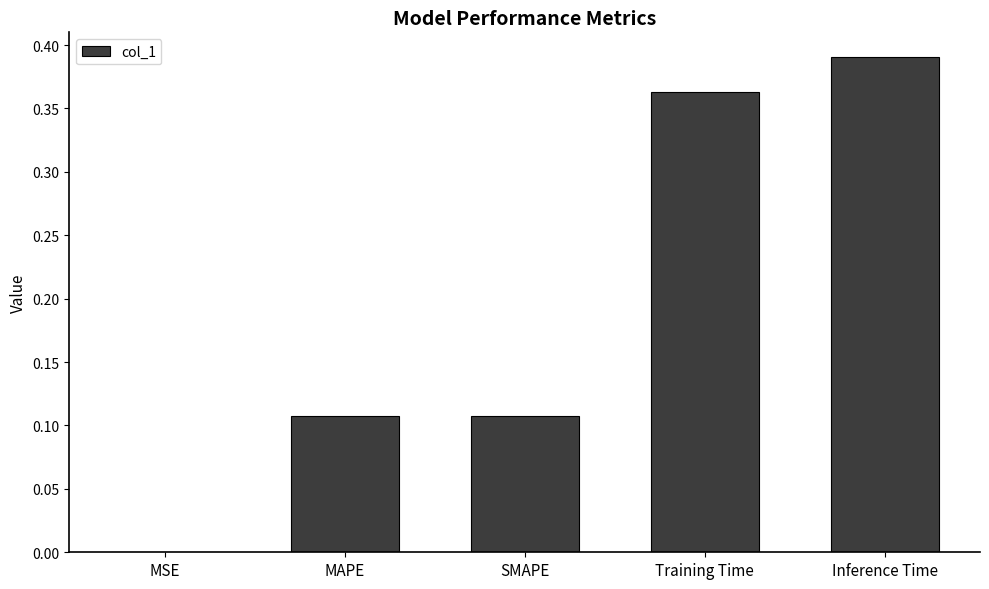

Between MSE and Inference Time, which is larger?

Inference Time